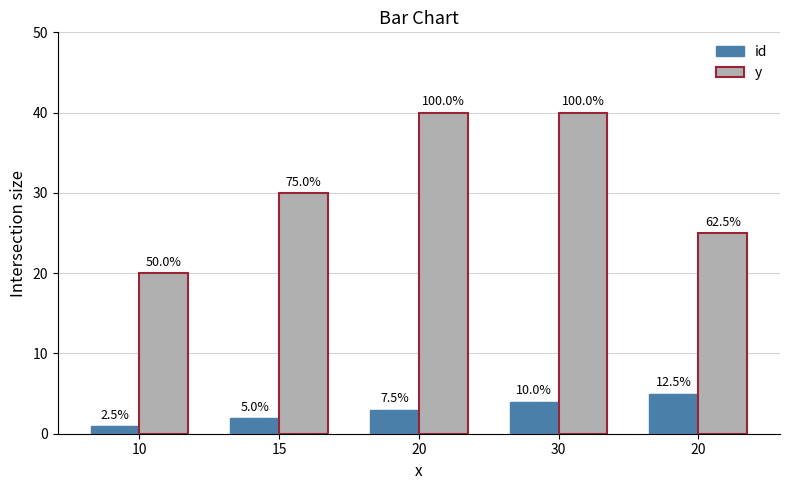

Reading left to right, what are all the values shown in this chart?

id: 1	2	3	4	5
y: 20	30	40	40	25